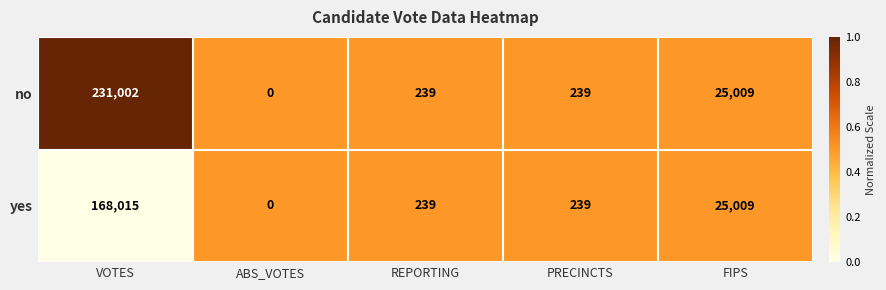

Reading right to left, extract all data points from this chart.

no: FIPS=25009	PRECINCTS=239	REPORTING=239	ABS_VOTES=0	VOTES=231002
yes: FIPS=25009	PRECINCTS=239	REPORTING=239	ABS_VOTES=0	VOTES=168015